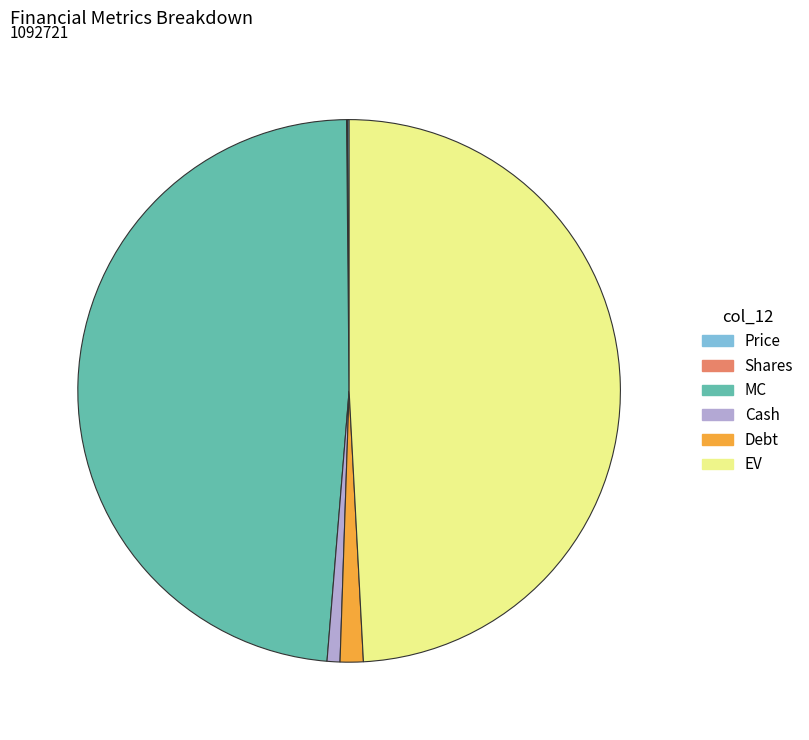

Between MC and Debt, which is larger?

MC